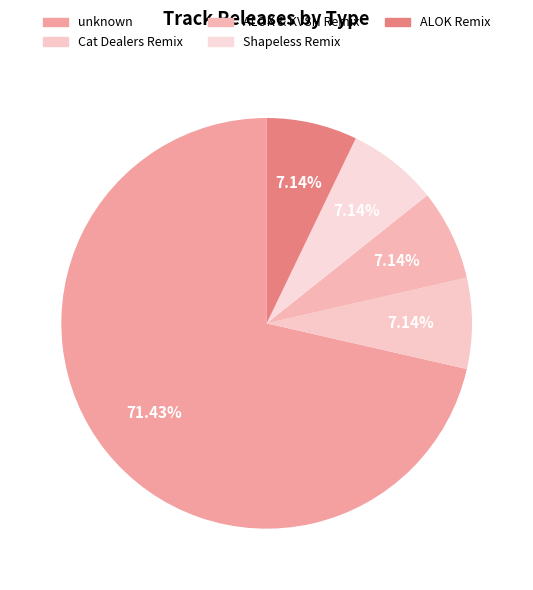

True or false: unknown accounts for 71% of the total.

True